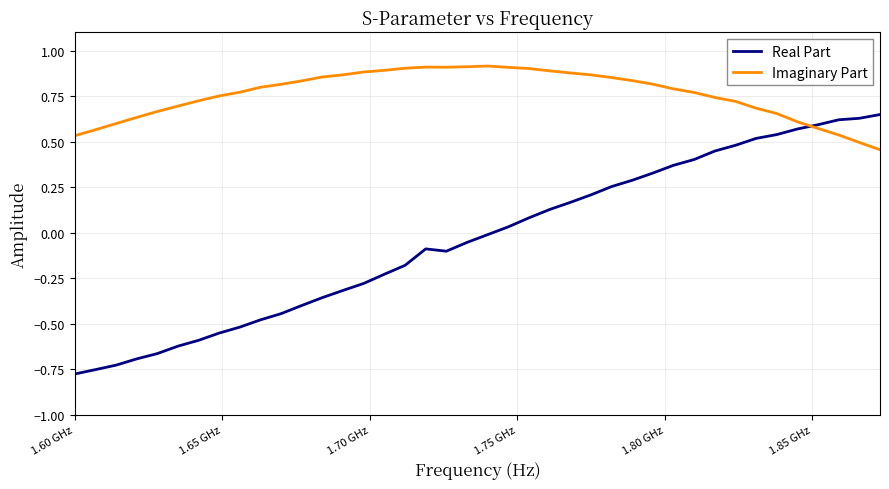

List the series in order of their peak value, lowest first.

Real Part, Imaginary Part